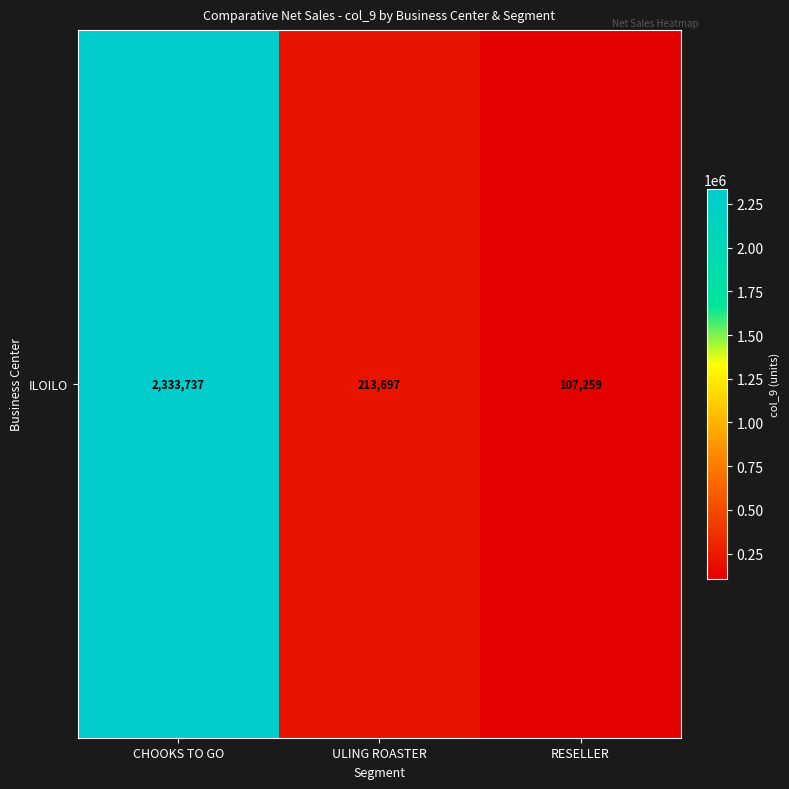

Which has a higher value, ULING ROASTER or RESELLER?

ULING ROASTER